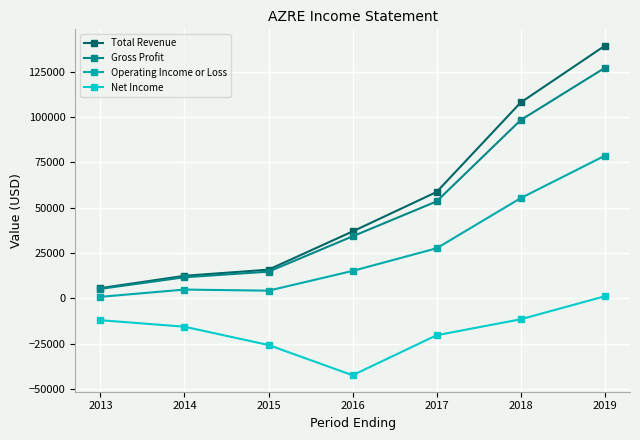

What is the total value across all series at 2013?

-500